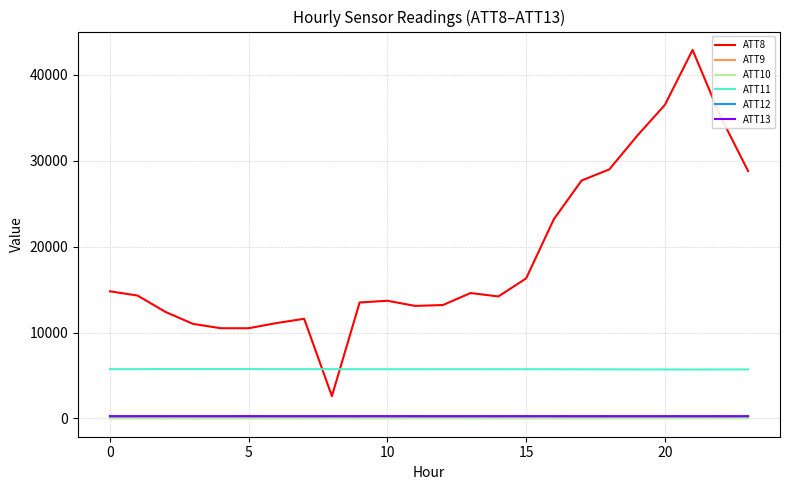

What is the highest value of the ATT11 series?

5744.9